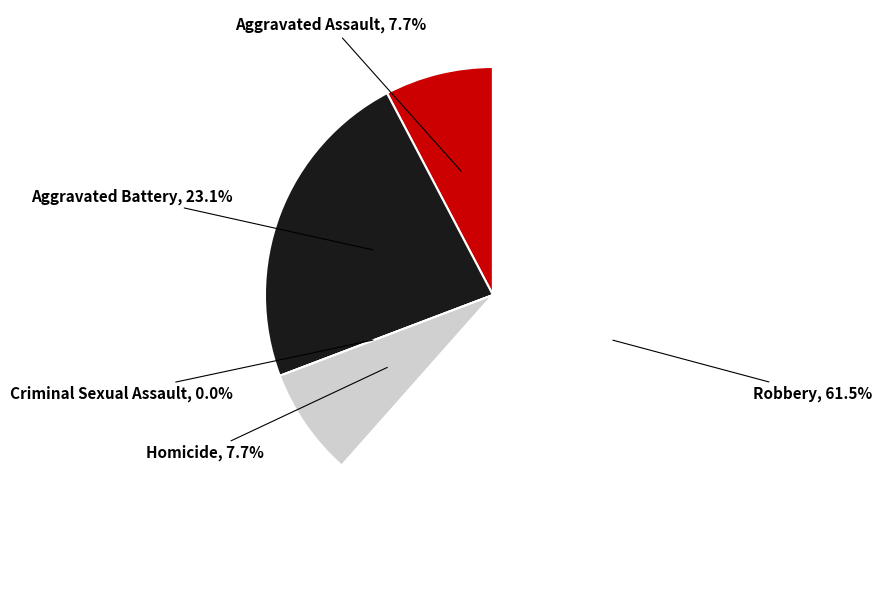

Which category has the smallest portion of the pie?

Criminal Sexual Assault